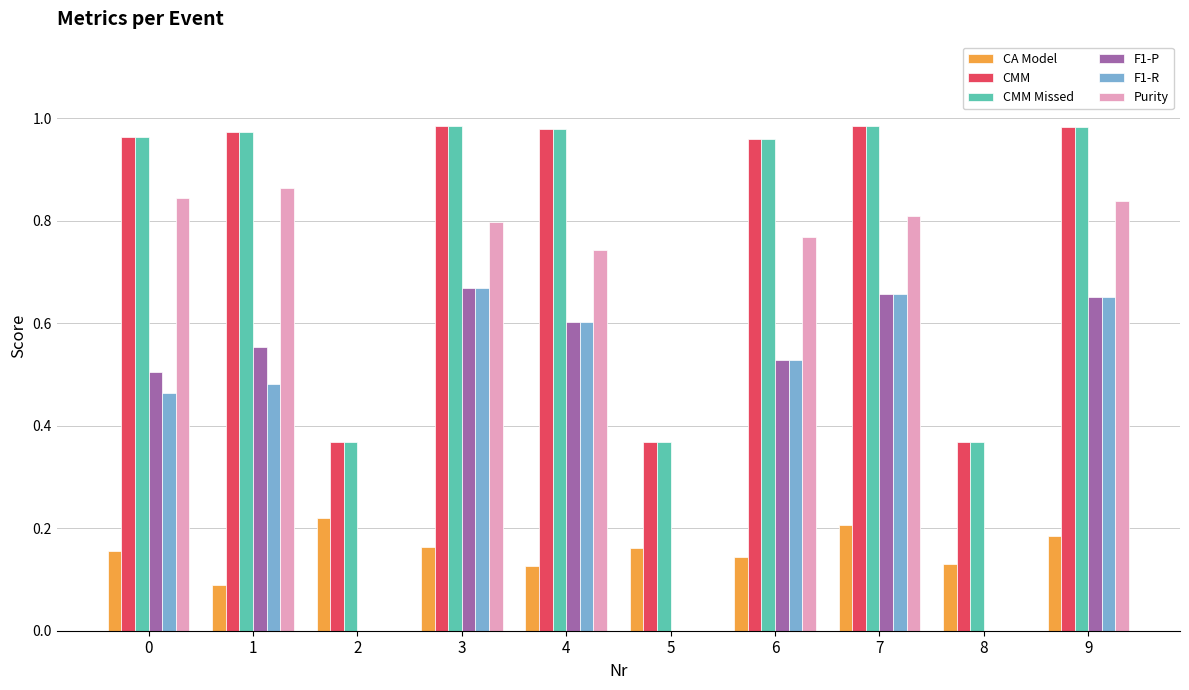

Count the CA Model values in the range 0 to 1.

10